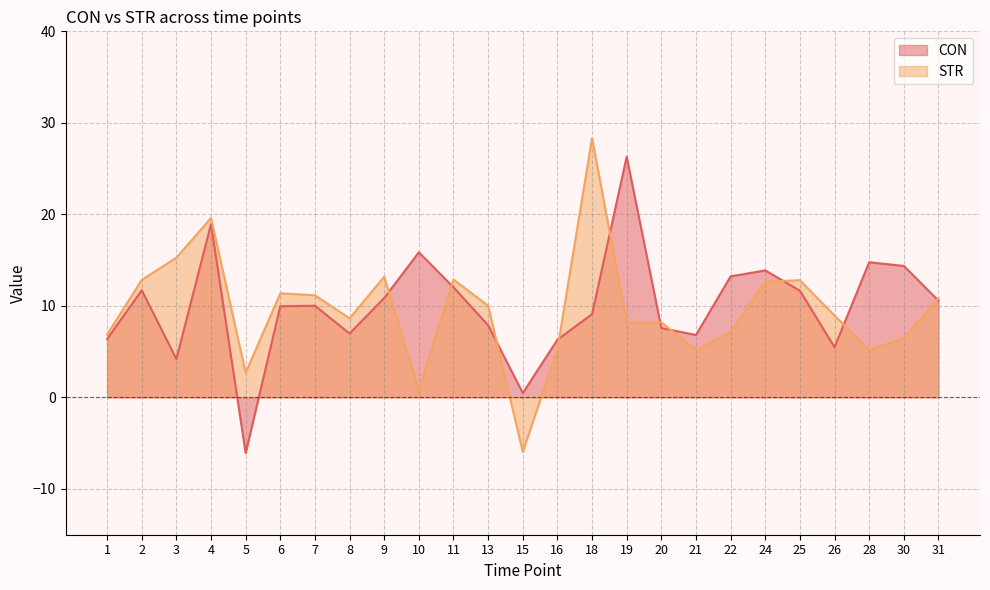

What is the approximate value of STR at 2?

12.8